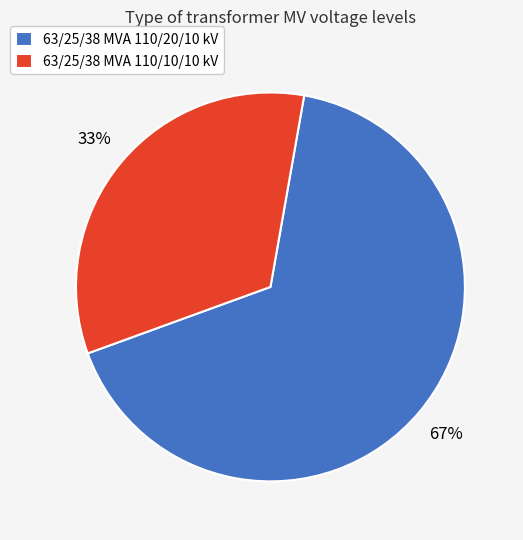

To the nearest percent, what is the average slice percentage?

50%